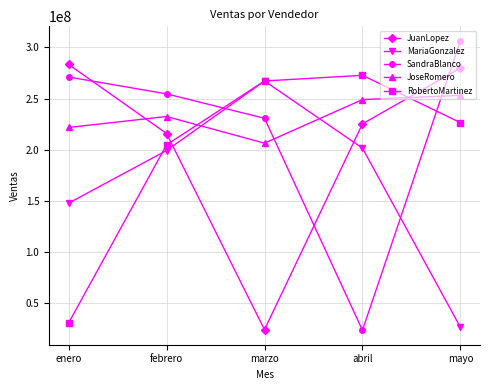

Is this an area chart (filled region under the line)?

No